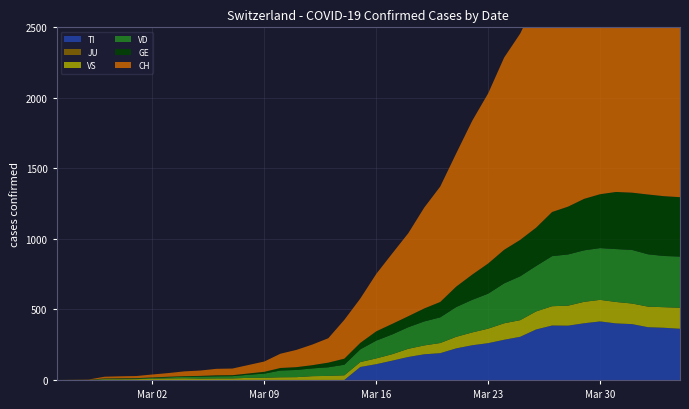

Reading left to right, transcribe all the data shown in this chart.

TI: 0	0	0	0	0	0	0	0	0	0	0	0	0	0	0	0	0	0	0	92	112	137	163	182	190	224	246	261	285	306	358	386	385	402	415	401	396	374	370	363
GE: 0	1	1	2	3	3	3	4	4	5	7	7	9	13	18	20	23	33	43	46	66	75	78	92	109	145	179	214	238	258	272	313	339	365	382	405	406	424	424	421
JU: 0	0	0	0	0	0	0	0	0	0	0	0	0	0	0	0	0	0	0	0	0	0	0	0	0	0	0	0	0	0	0	0	0	0	0	0	0	0	0	0
VS: 0	0	0	5	5	6	9	11	12	10	11	11	15	16	19	20	27	29	33	35	41	46	58	63	72	82	91	103	117	118	128	137	142	152	153	152	146	146	146	149
VD: 0	0	0	4	4	4	6	8	11	14	15	16	22	29	48	51	55	61	75	90	126	140	153	170	182	211	231	248	283	311	322	355	363	365	367	375	380	371	363	363
CH: 0	1	2	12	14	15	21	26	34	38	46	47	60	73	101	122	146	173	275	314	407	499	588	715	818	944	1090	1206	1363	1462	1608	1788	1875	1989	2174	2202	2281	2345	2327	2315